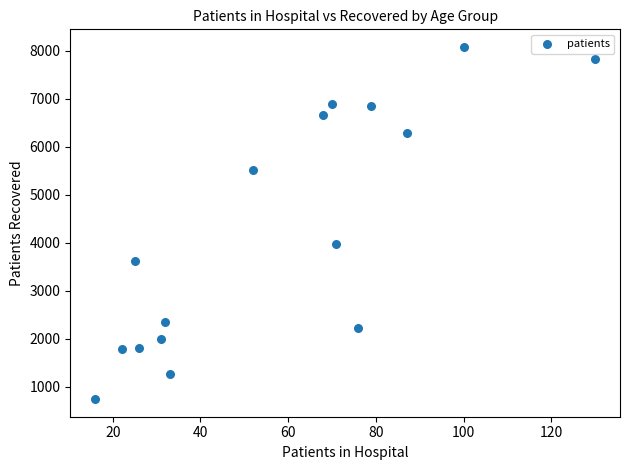

What Y value in the scatter plot is closest to 4411?

3973